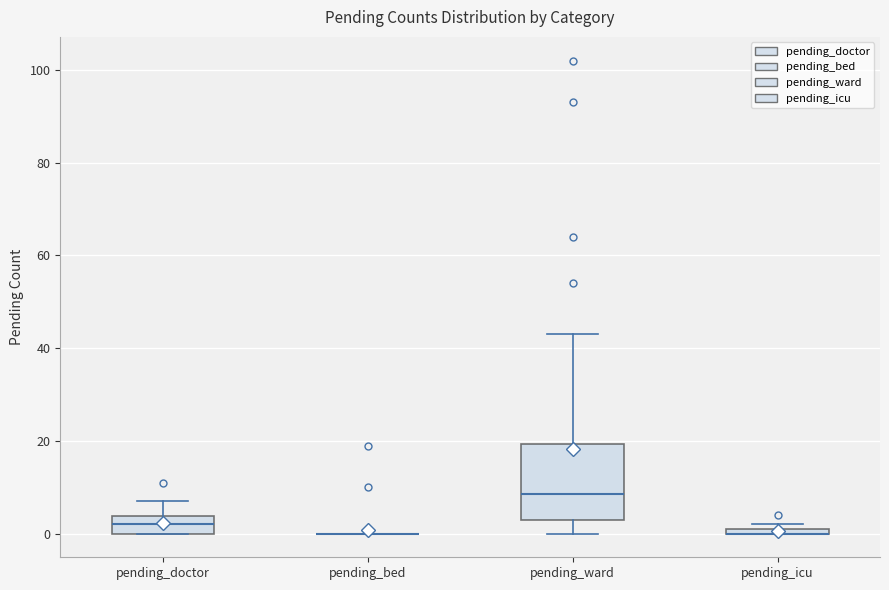

Which box is the tallest, from its lower edge to its upper edge?

pending_ward